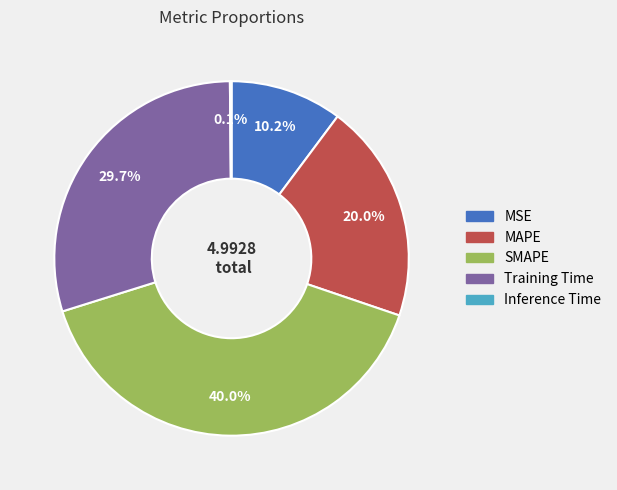

To the nearest percent, what is the combined percentage of SMAPE and Training Time?

70%